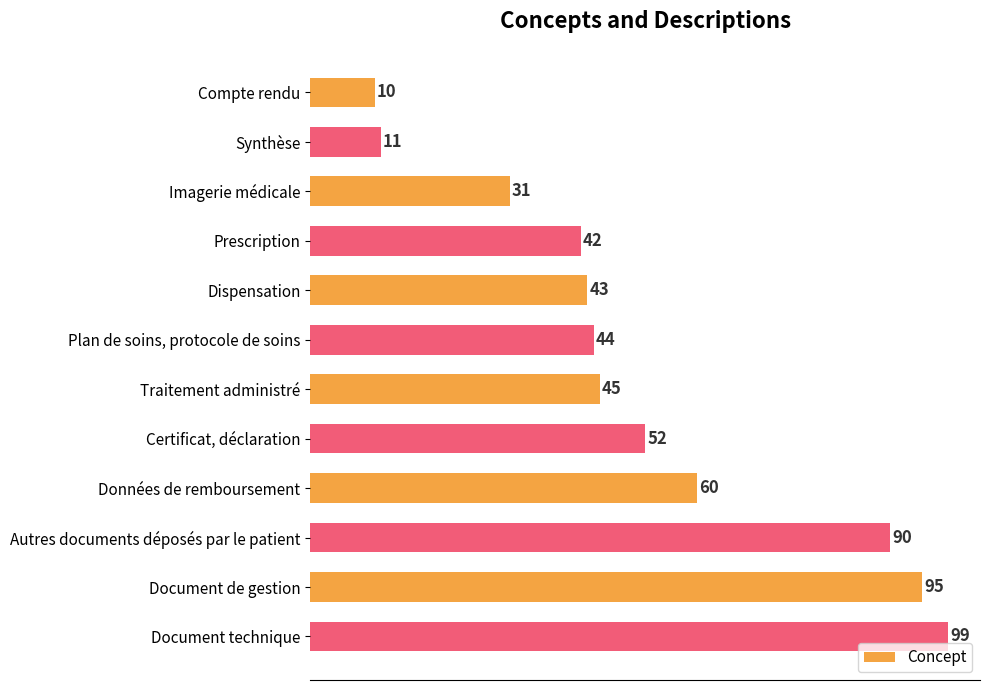

Which label corresponds to the largest value in the chart?

Document technique